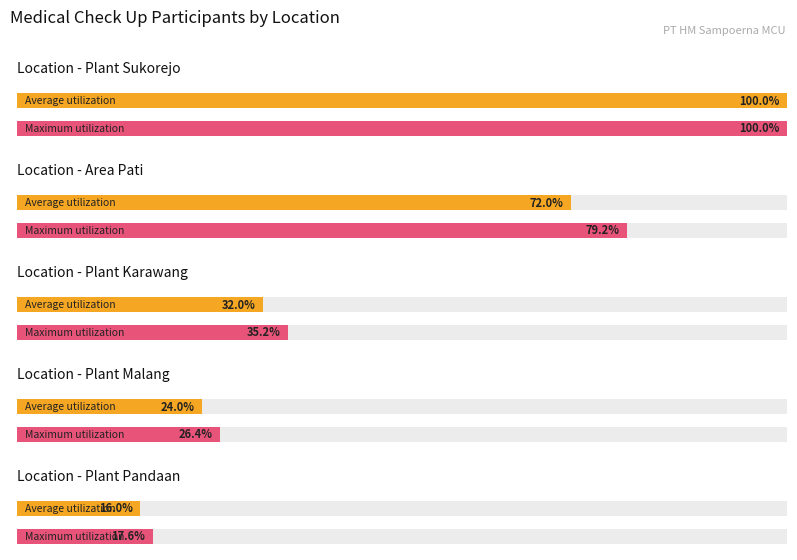

The Maximum utilization series shows 58.1 at Area Pati. True or false?

False